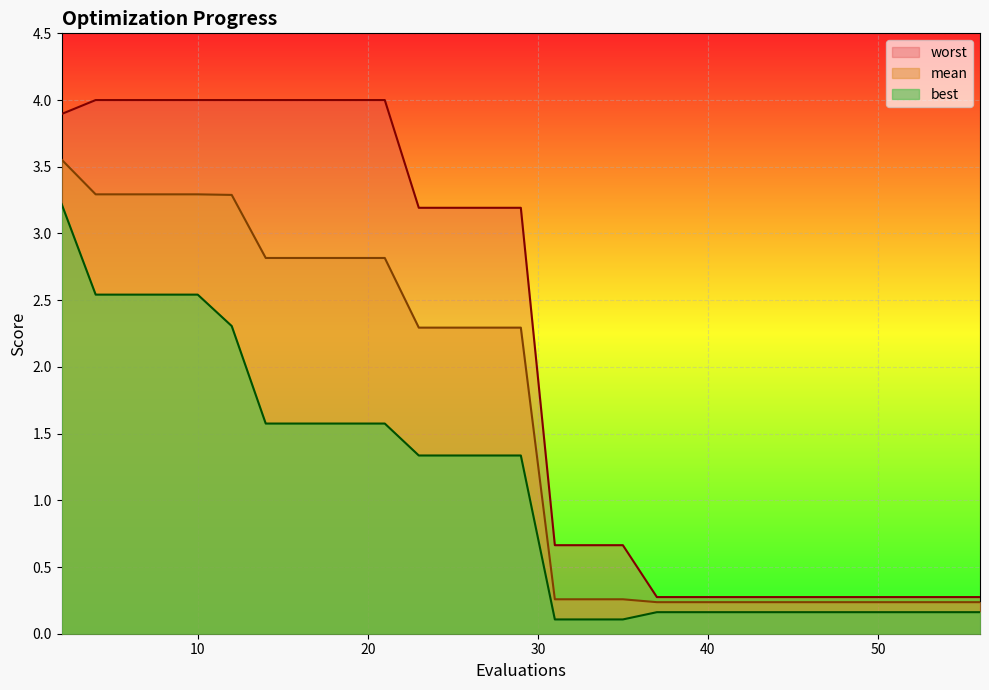

True or false: best and mean intersect in this chart.

False